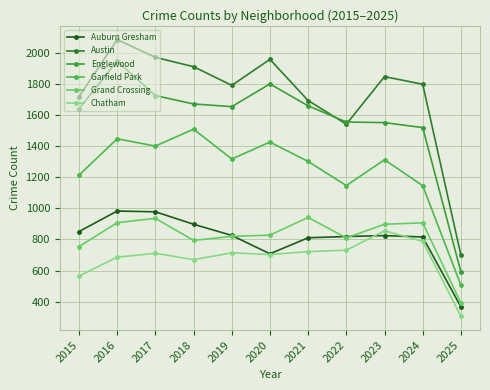

The value of Englewood at 2017 is 2742. True or false?

False